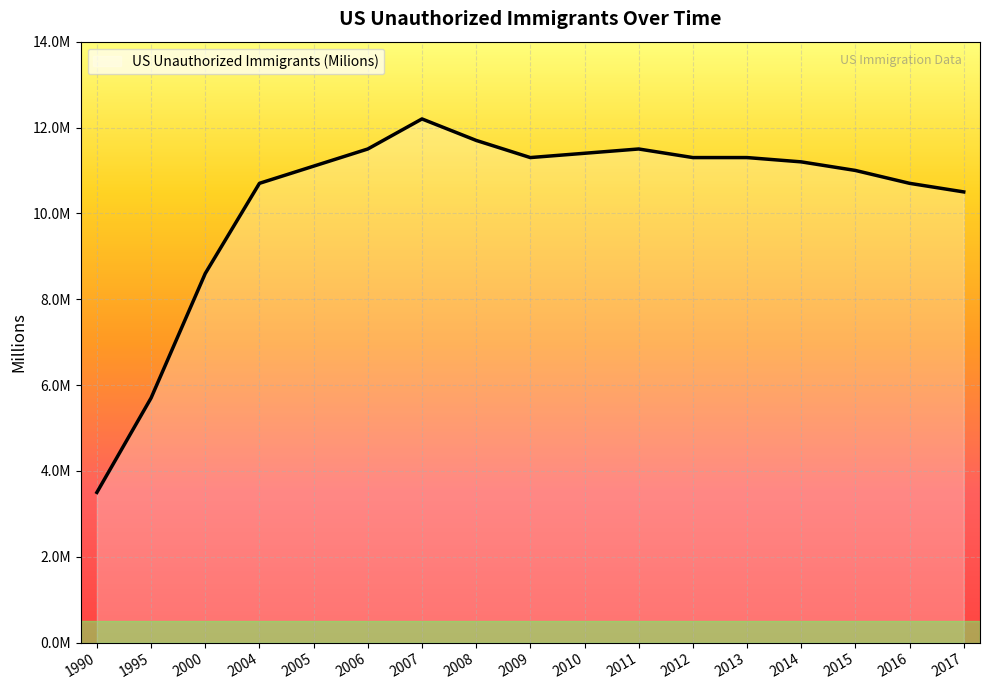

What is the change in value from 2006 to 2008?

+0.2